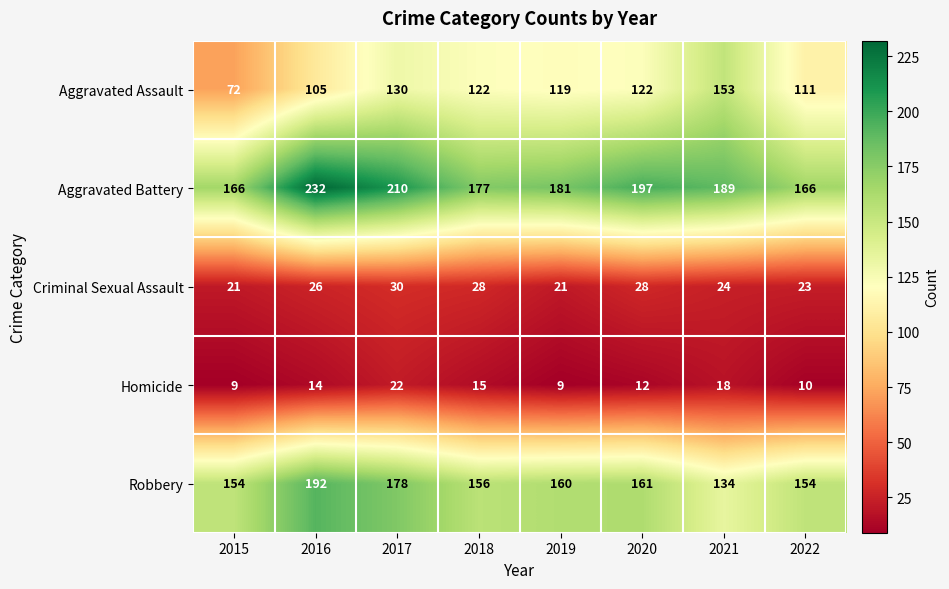

Rank the series at 2017 from lowest to highest value.

Homicide, Criminal Sexual Assault, Aggravated Assault, Robbery, Aggravated Battery